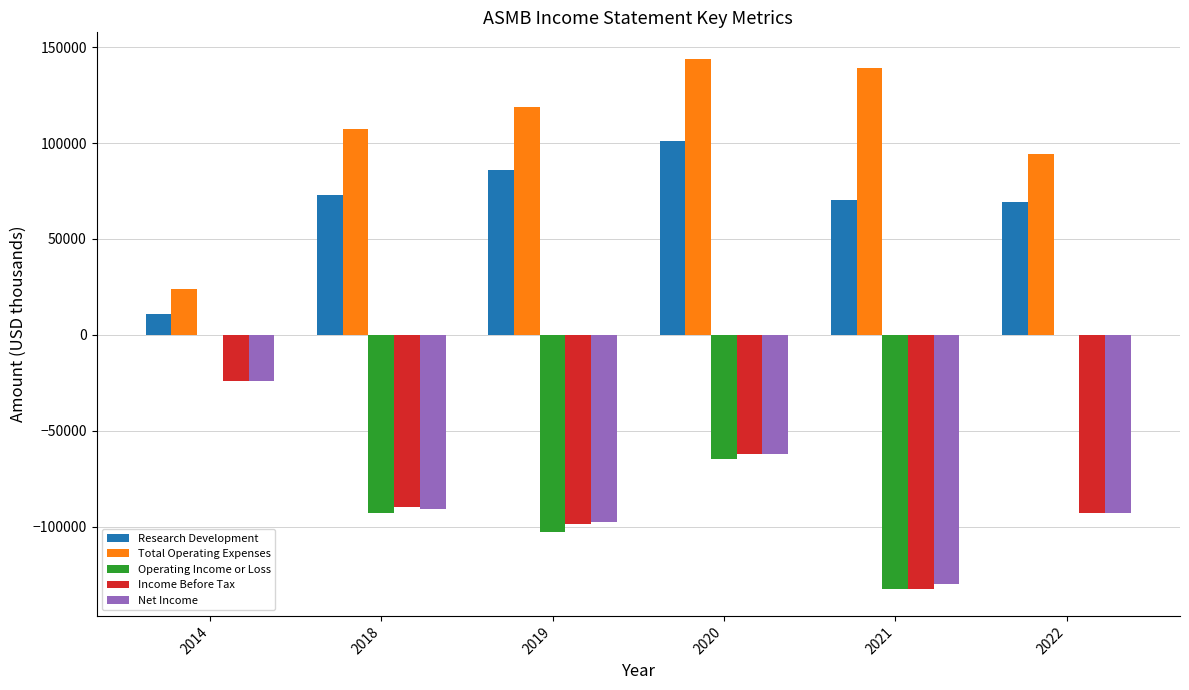

What is the sum of all Net Income values?

-497400